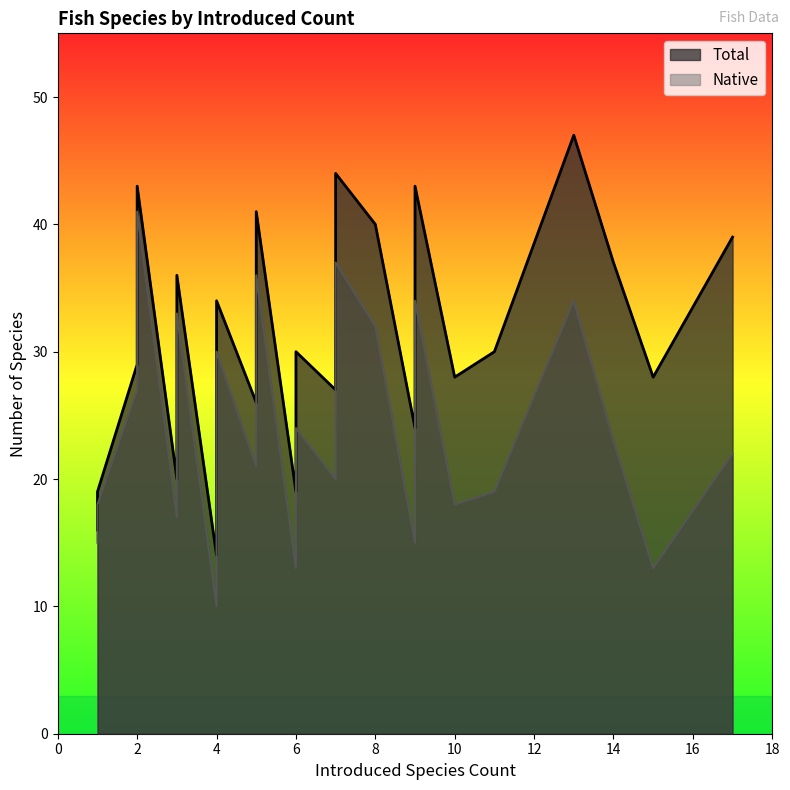

True or false: Total and Native cross at least once.

False